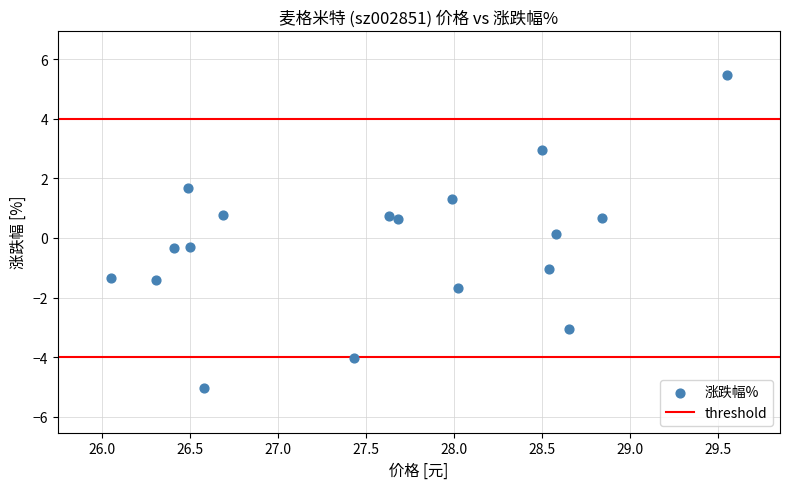

What is the range of Y values (max minus min)?

10.5